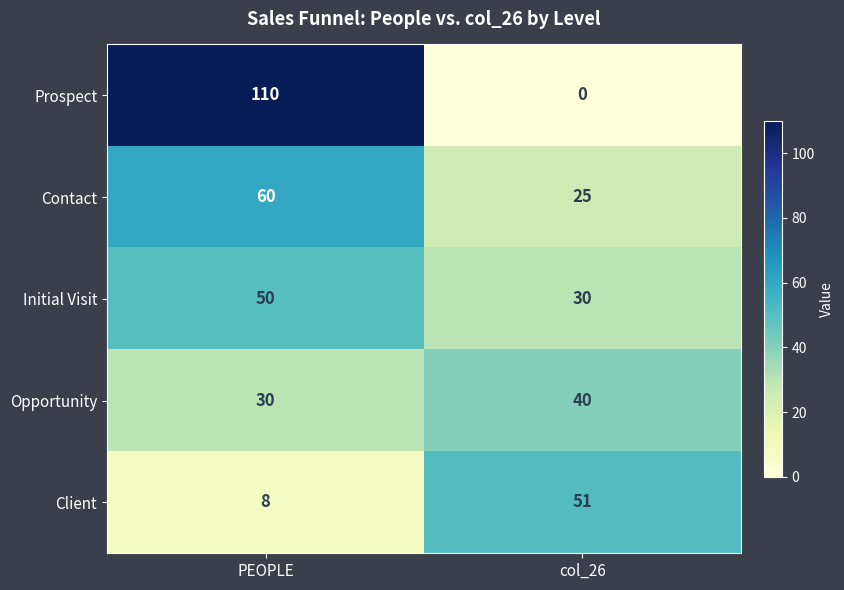

Rank the series by their maximum value, from highest to lowest.

Prospect, Contact, Client, Initial Visit, Opportunity